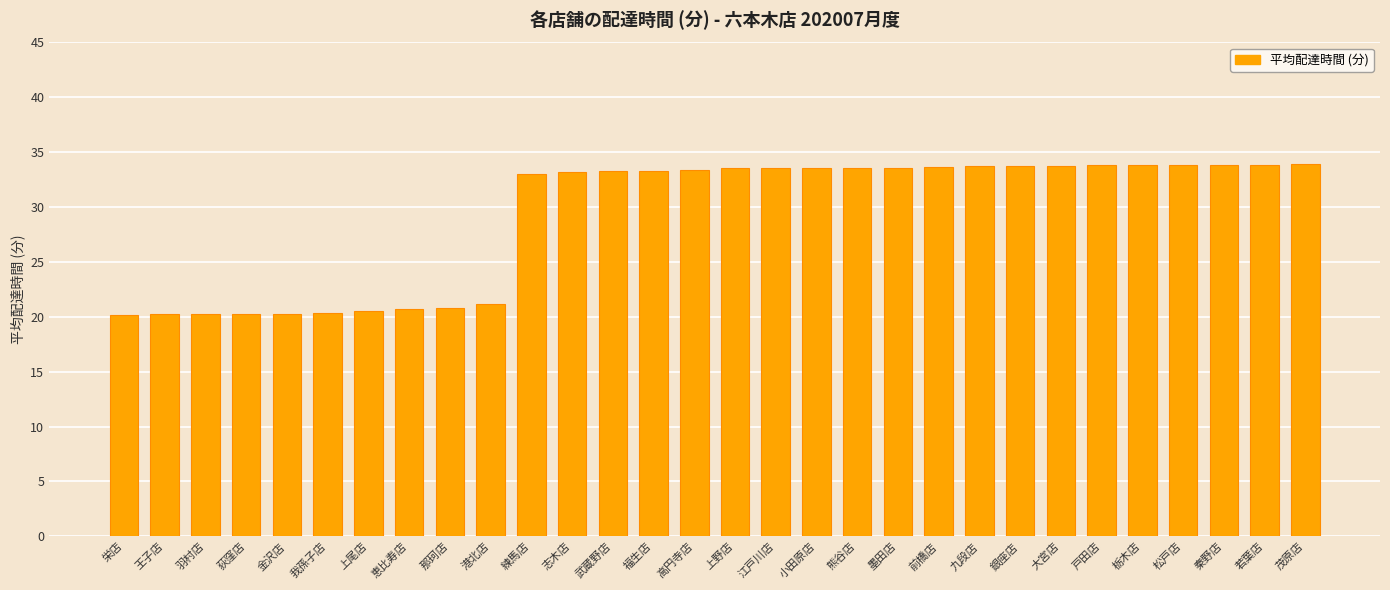

How many bars are there in total?

30